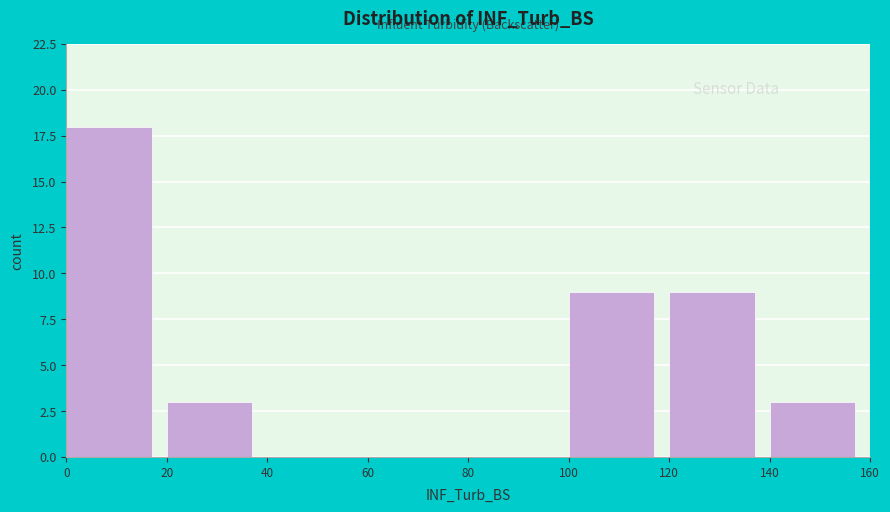

Over which range of the x-axis is the bar tallest?

0 to 20